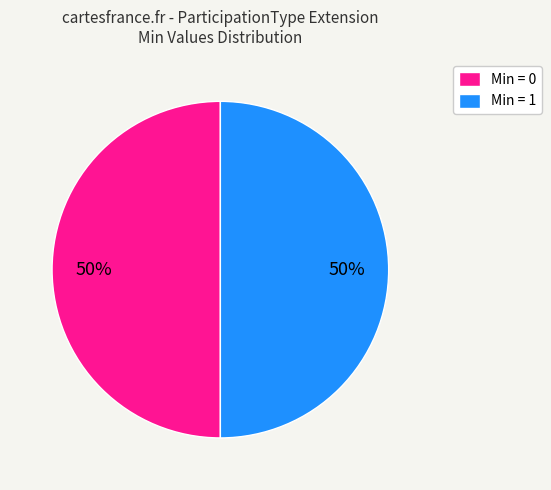

Combined, do Min = 0 and Min = 1 account for over 50%?

Yes